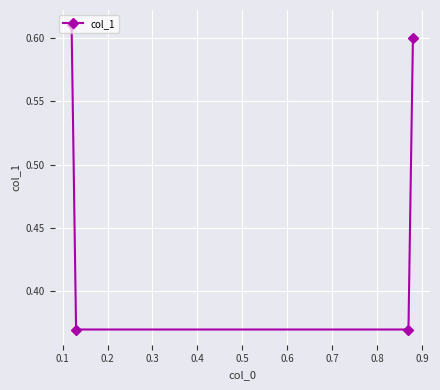

What is the average value?

0.5